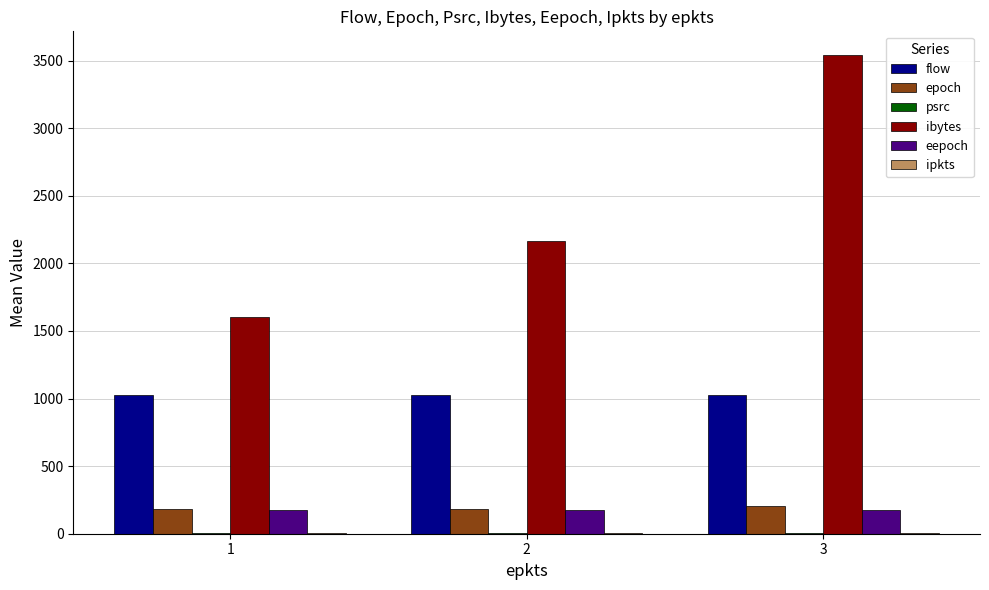

Which series changed the most between 2 and 3?

ibytes